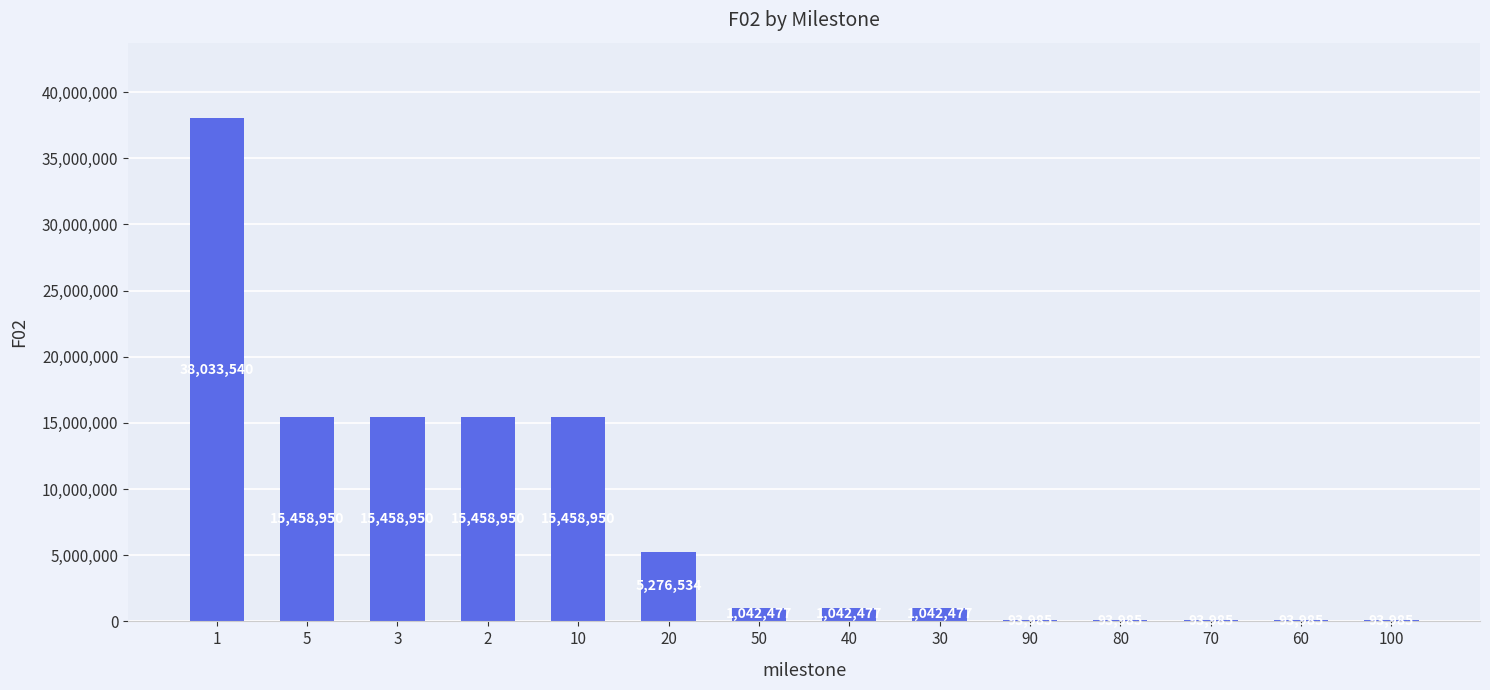

How many distinct data groups are displayed?

1